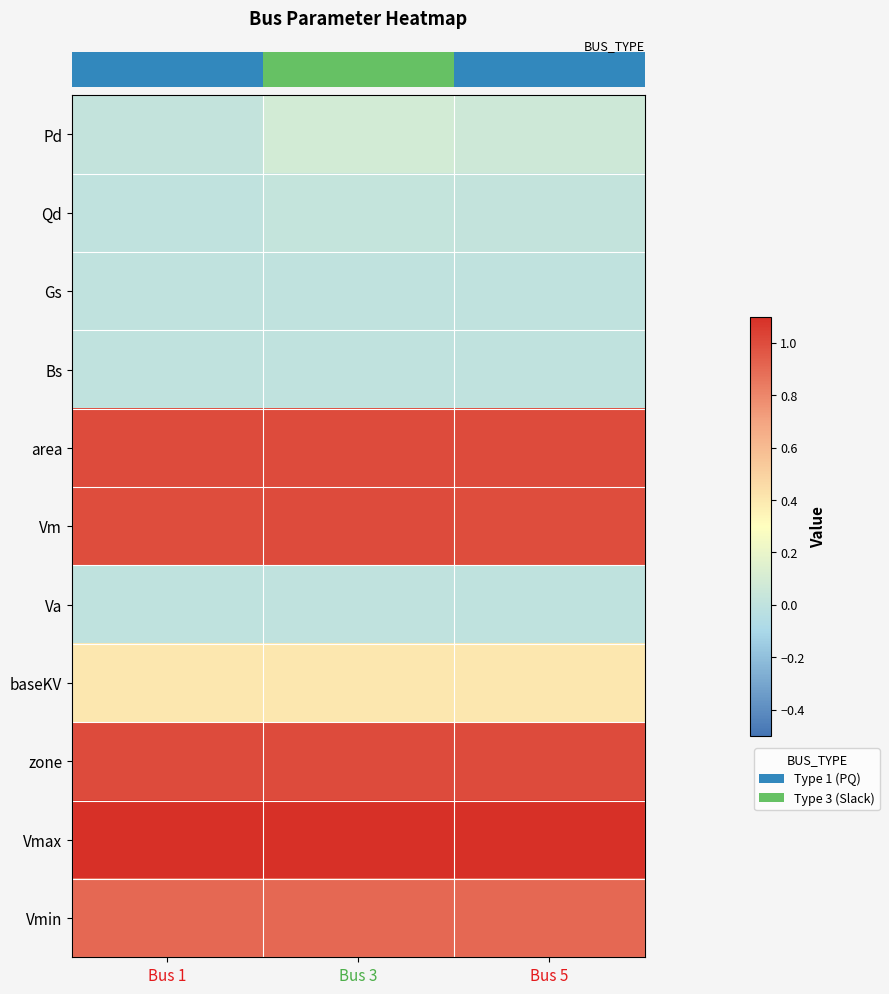

At which category is the sum across all series the highest?

Bus 3